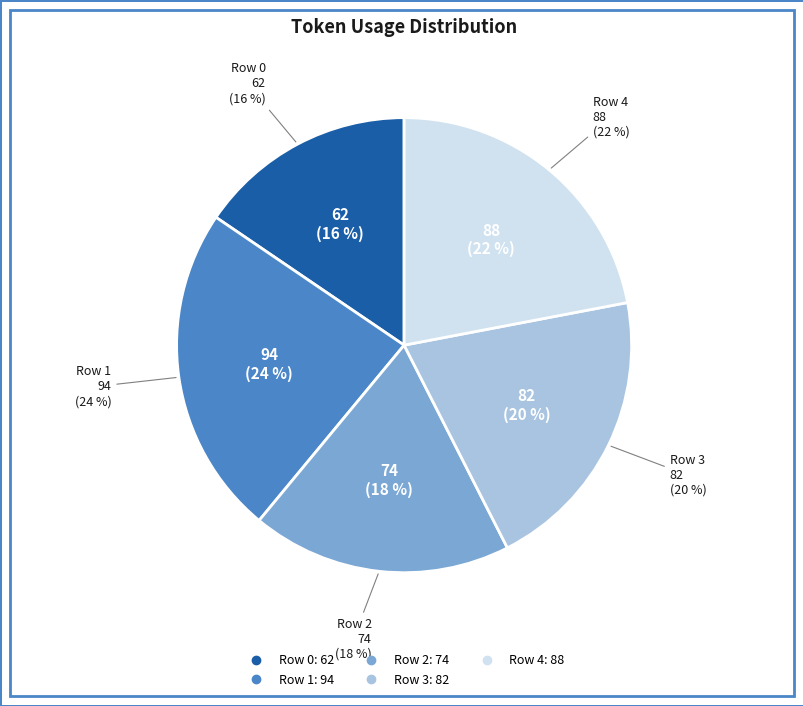

Rank the categories by value from lowest to highest.

Row 0, Row 2, Row 3, Row 4, Row 1